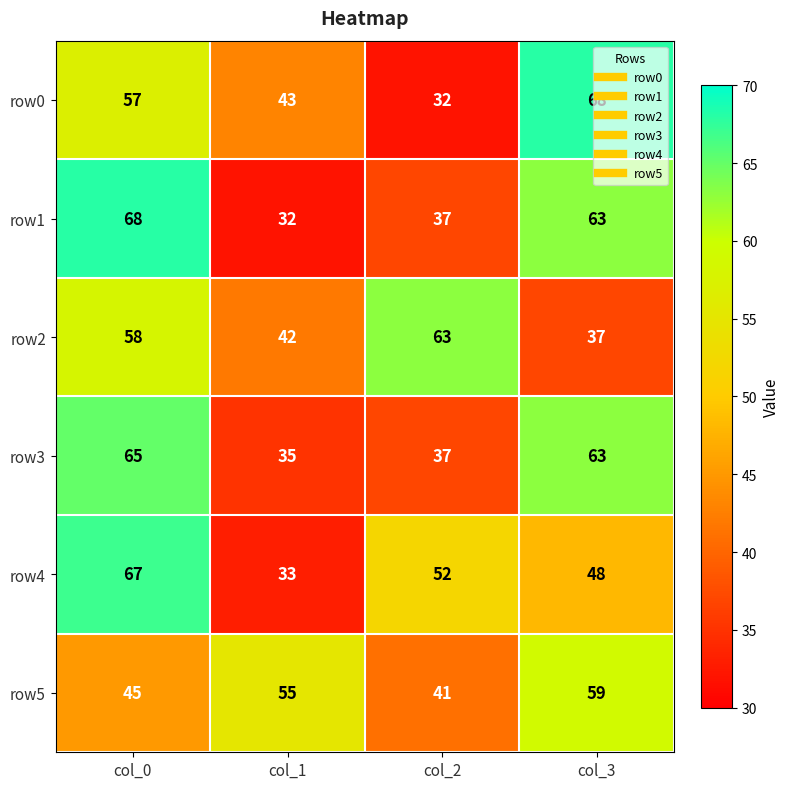

Rank the series at col_1 from lowest to highest value.

row1, row4, row3, row2, row0, row5